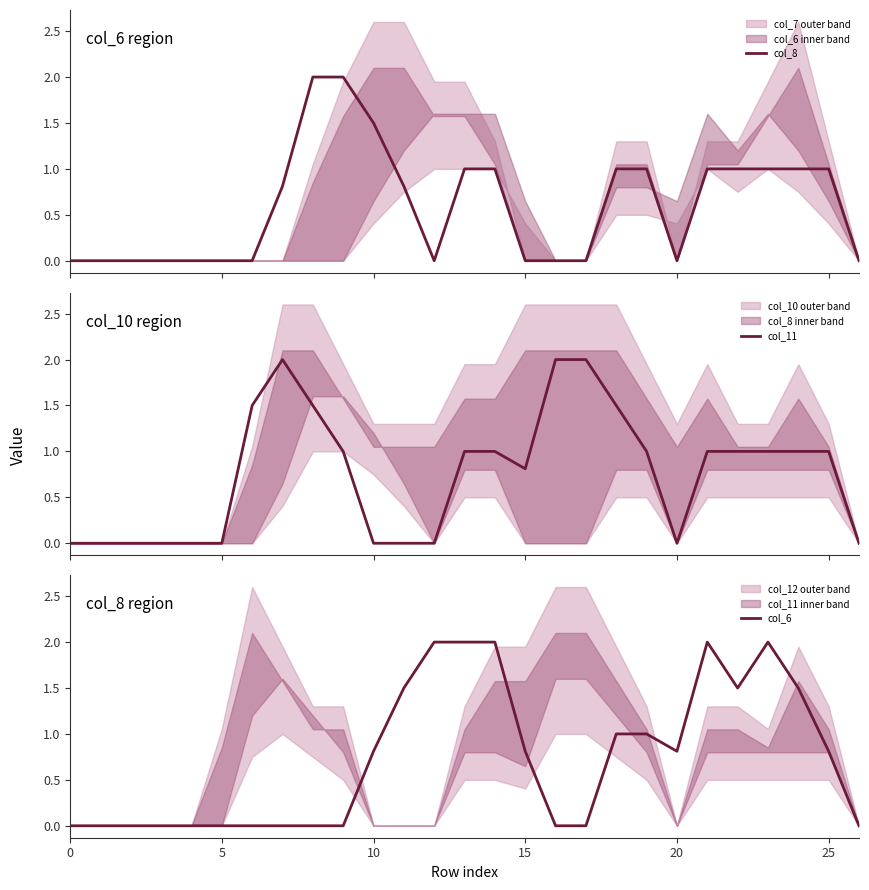

True or false: col_6 has a value of 0.0 at 26.

True